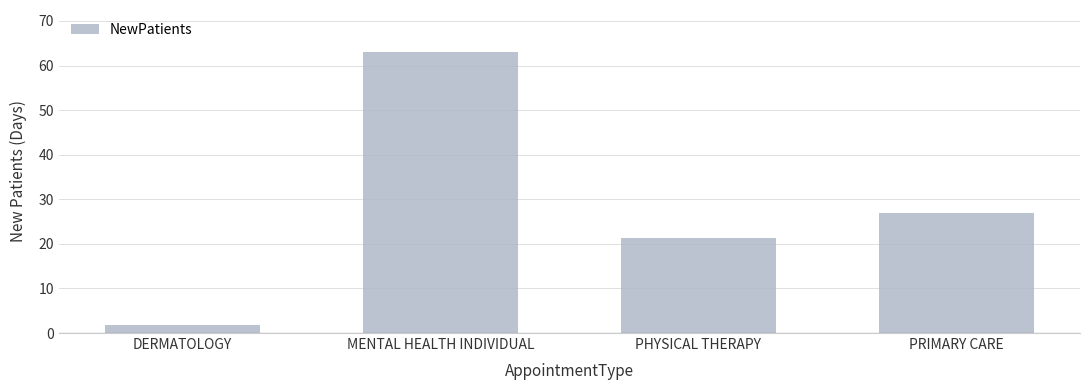

At which label does the data first exceed 27?

MENTAL HEALTH INDIVIDUAL